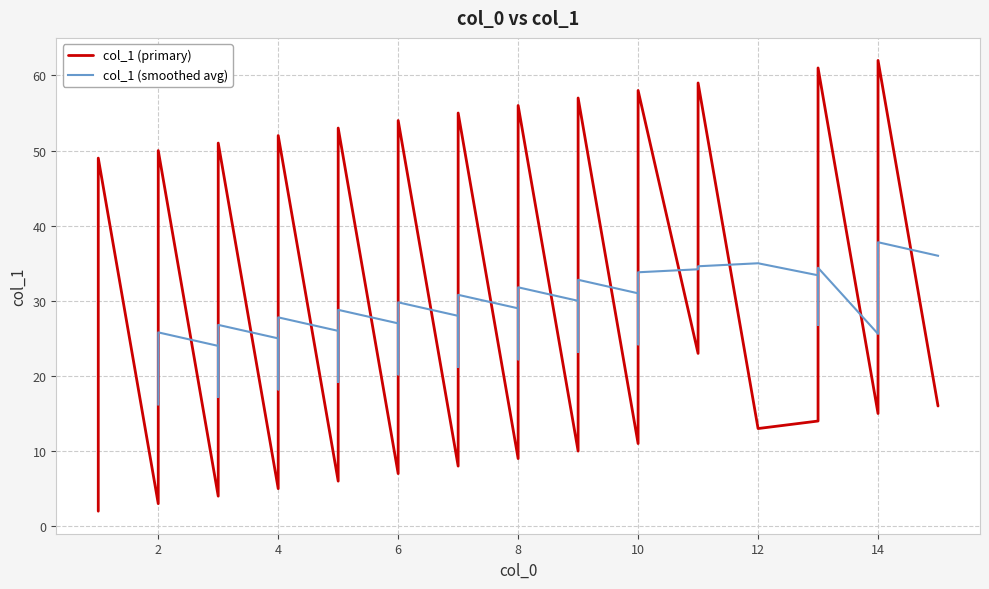

What is the maximum value shown in the chart?

62